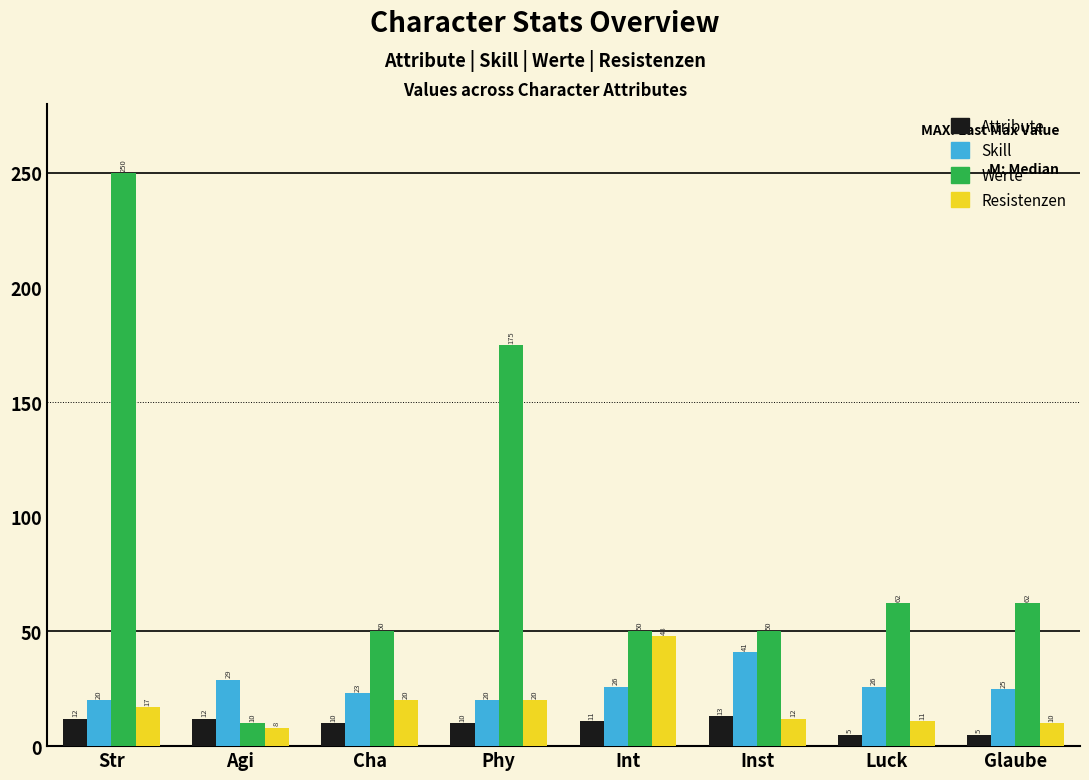

At how many categories does at least one series exceed 24?

8